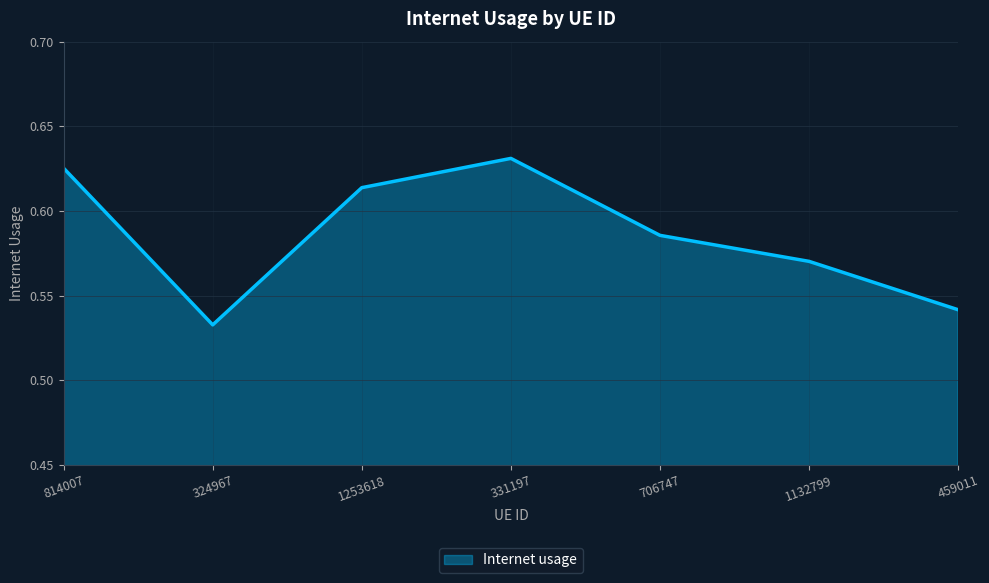

Which label corresponds to the largest value in the chart?

331197